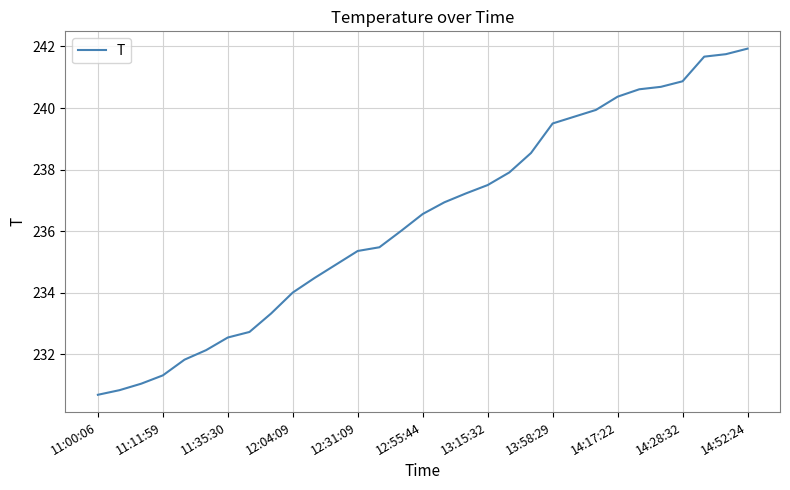

Is this an area chart (filled region under the line)?

No